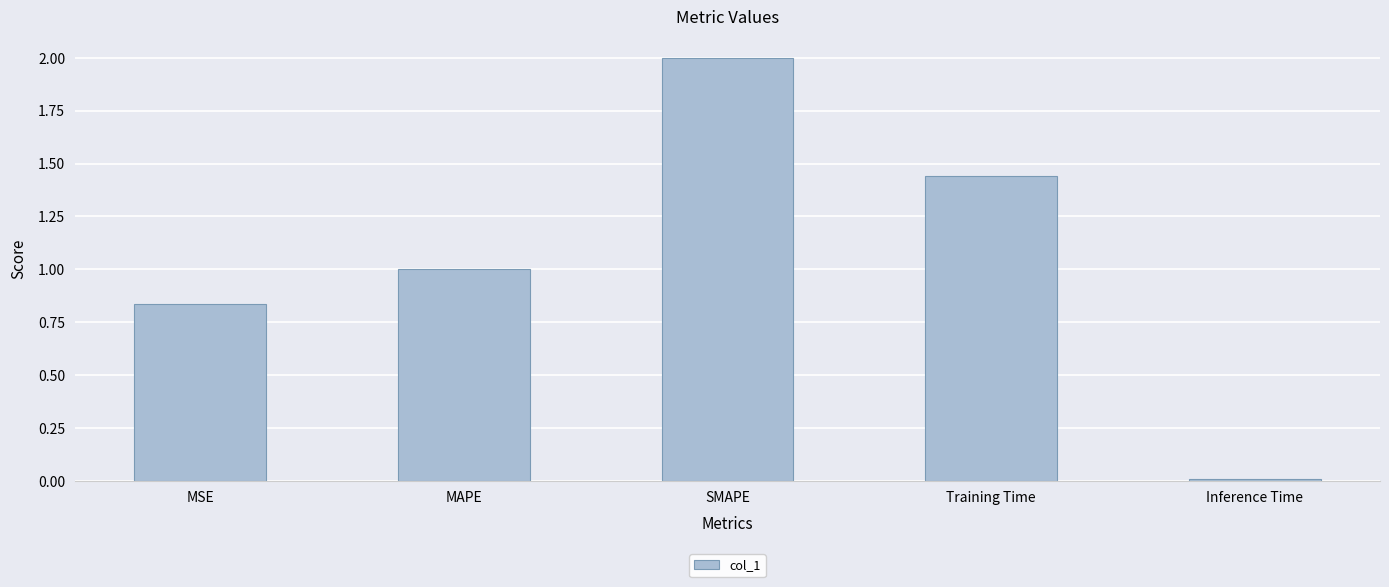

Are the bars horizontal?

No